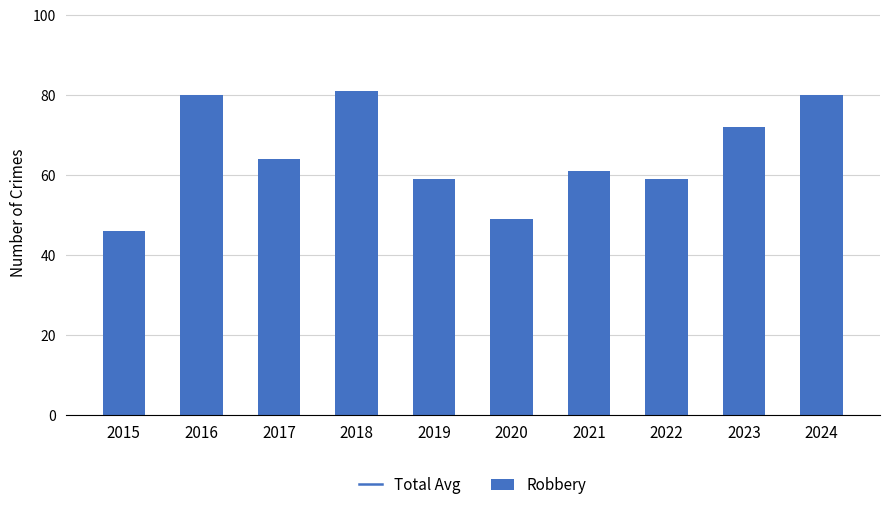

The chart shows a value of 80 at 2024. True or false?

True